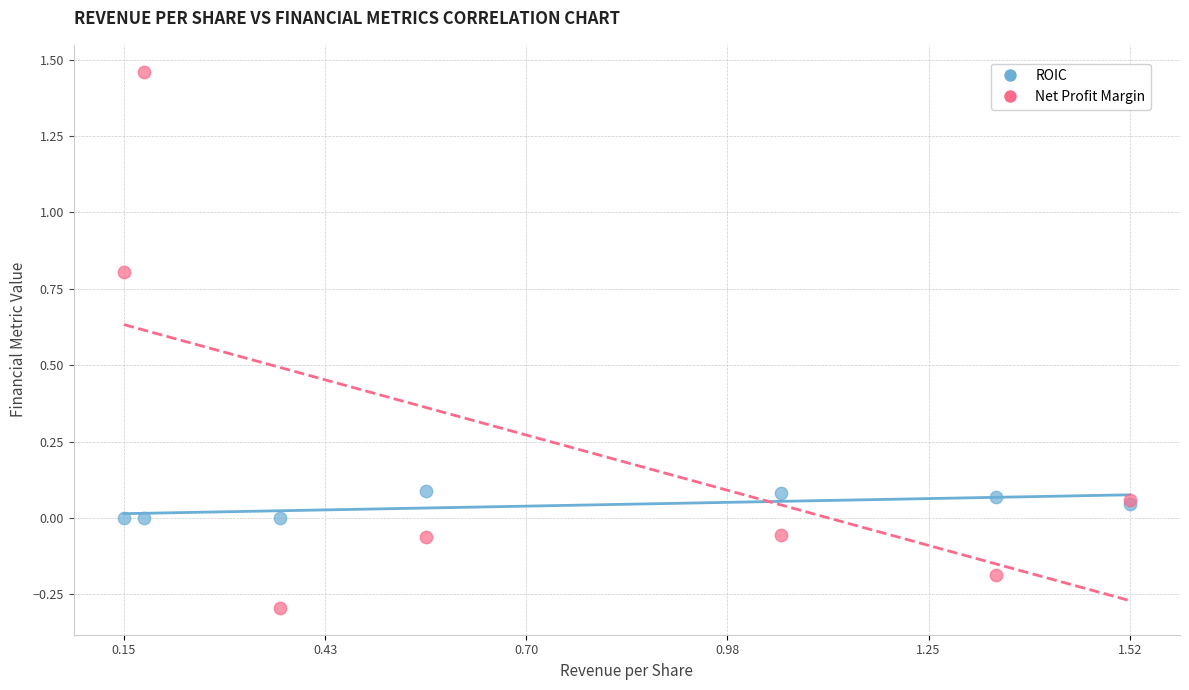

Which series reaches the maximum Y coordinate?

Net Profit Margin